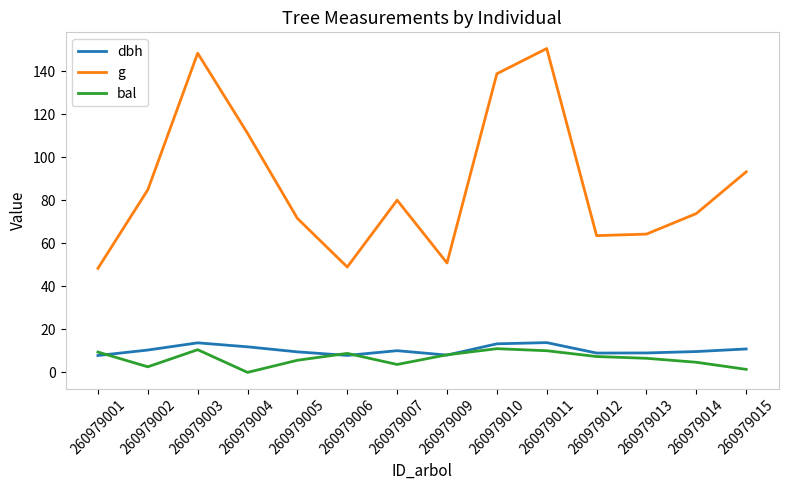

What is the sum of all g values?

1229.5